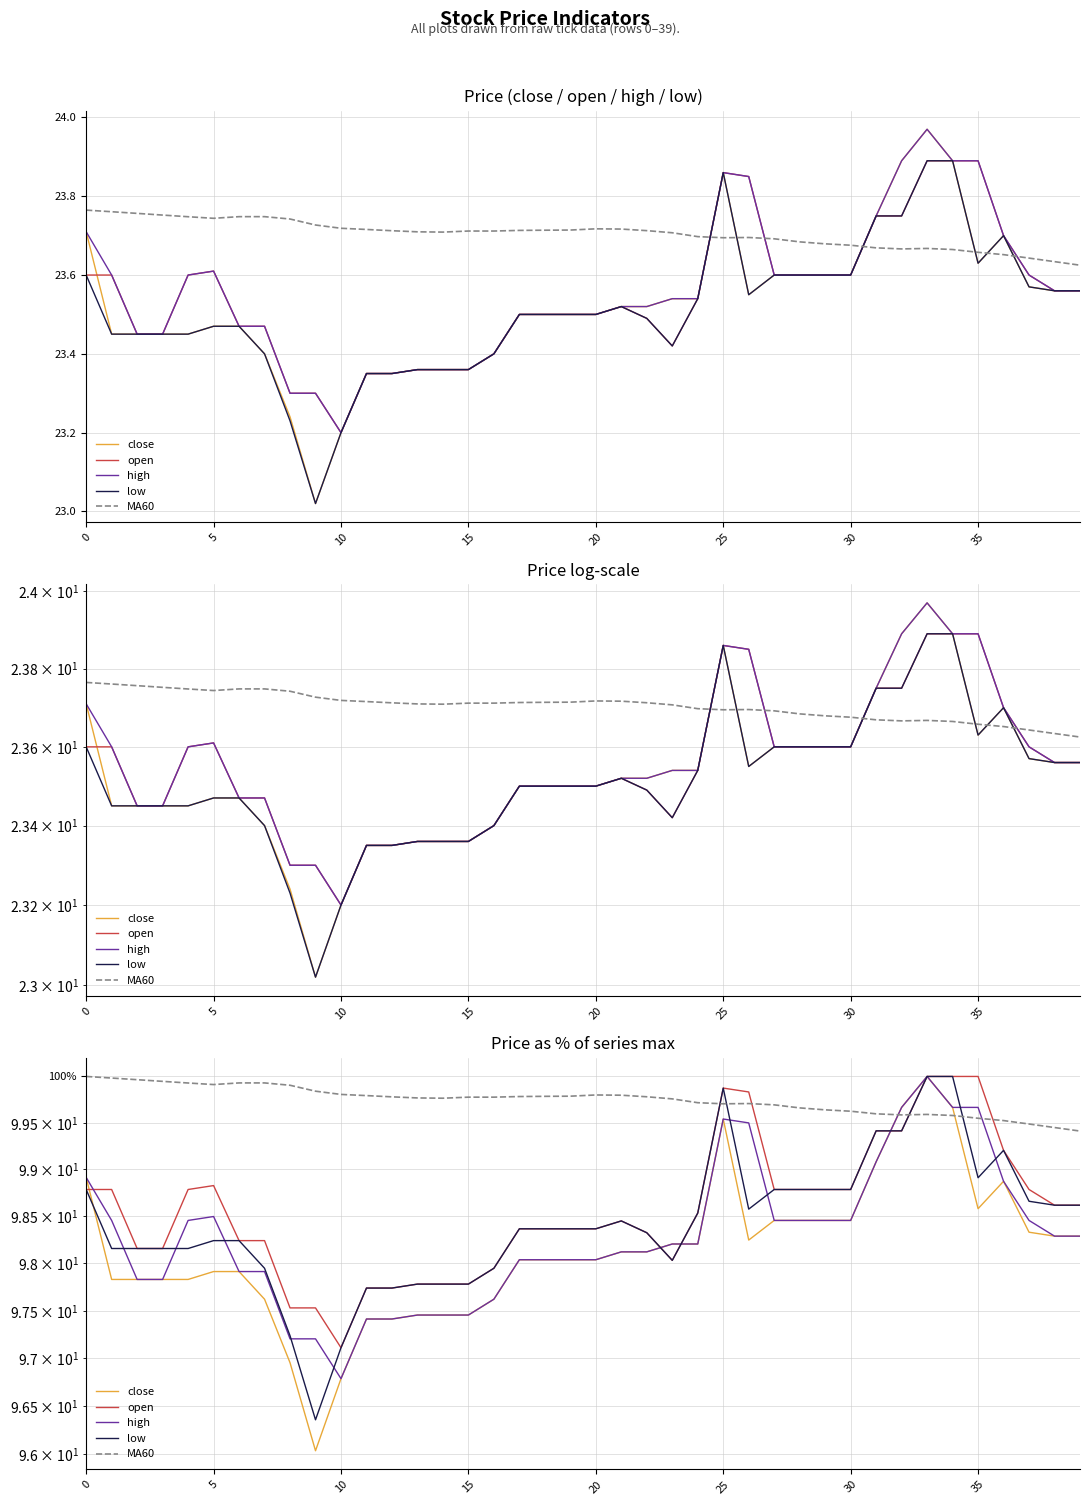

What value does the MA60 series have at 38?

99.4